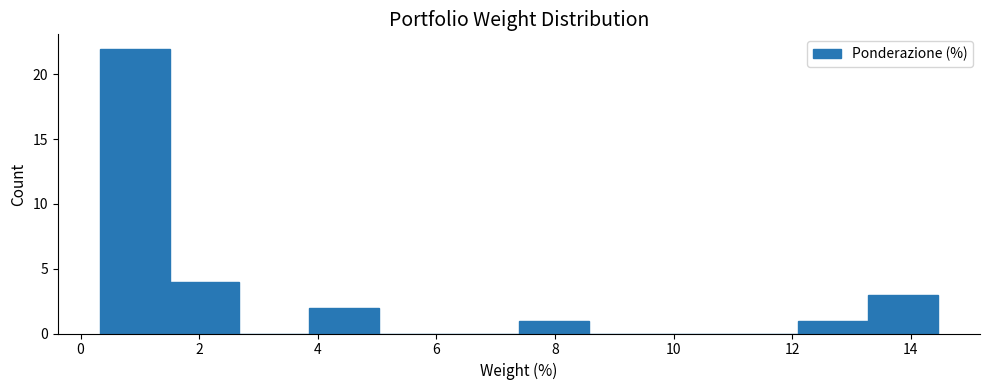

Which range on the x-axis has the tallest bar?

0.4 to 1.6